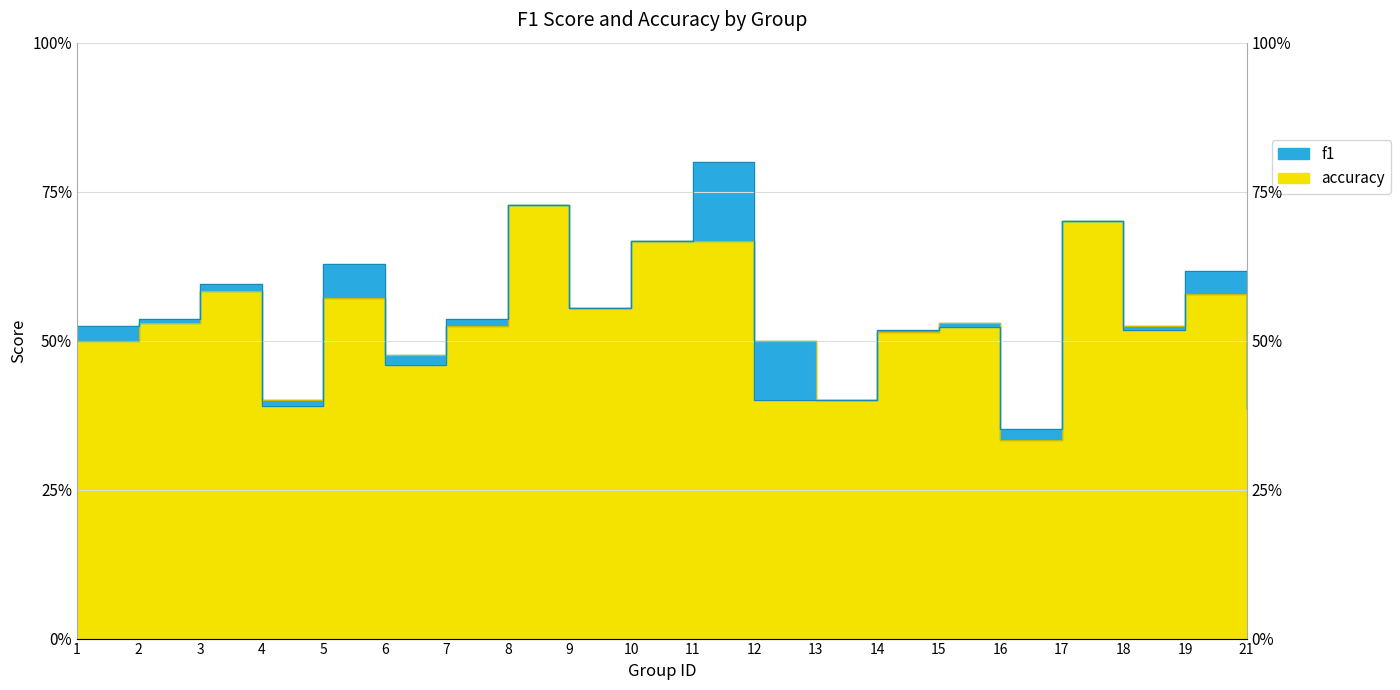

At which label is f1 closest to 0?

16